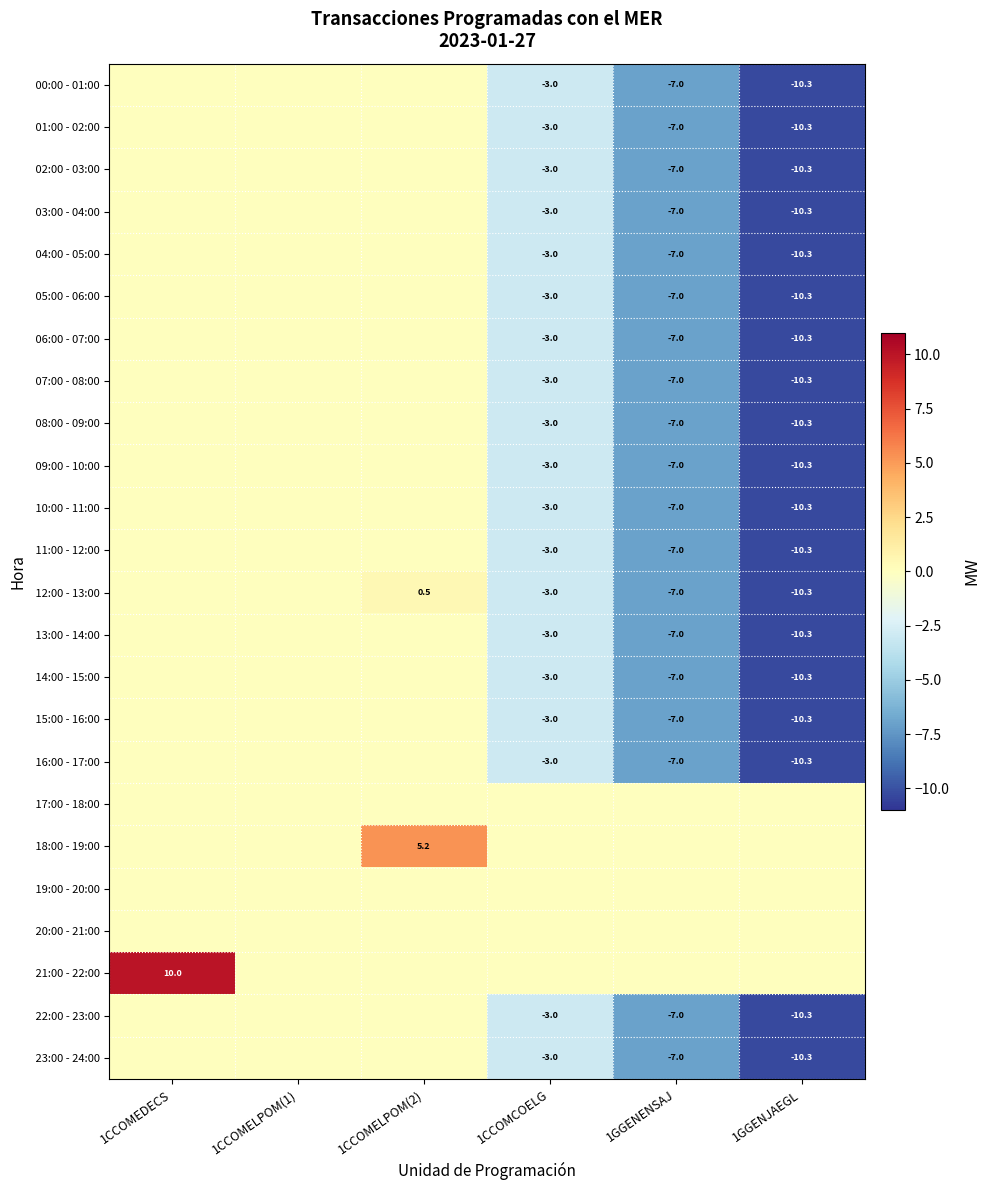

At 1GGENJAEGL, list the series in order from largest to smallest.

17:00 - 18:00, 18:00 - 19:00, 19:00 - 20:00, 20:00 - 21:00, 21:00 - 22:00, 00:00 - 01:00, 01:00 - 02:00, 02:00 - 03:00, 03:00 - 04:00, 04:00 - 05:00, 05:00 - 06:00, 06:00 - 07:00, 07:00 - 08:00, 08:00 - 09:00, 09:00 - 10:00, 10:00 - 11:00, 11:00 - 12:00, 12:00 - 13:00, 13:00 - 14:00, 14:00 - 15:00, 15:00 - 16:00, 16:00 - 17:00, 22:00 - 23:00, 23:00 - 24:00